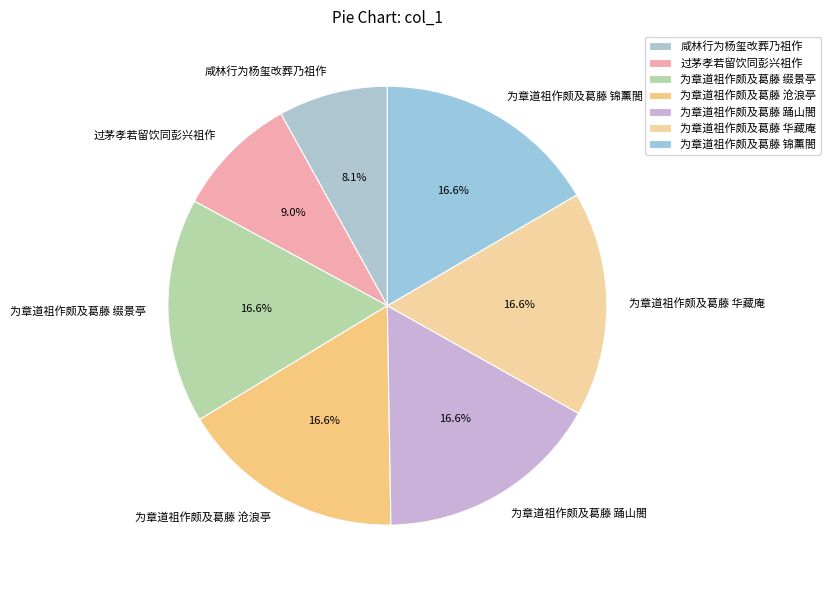

Between 咸林行为杨玺改葬乃祖作 and 为章道祖作颇及葛藤 锦薰閤, which is larger?

为章道祖作颇及葛藤 锦薰閤